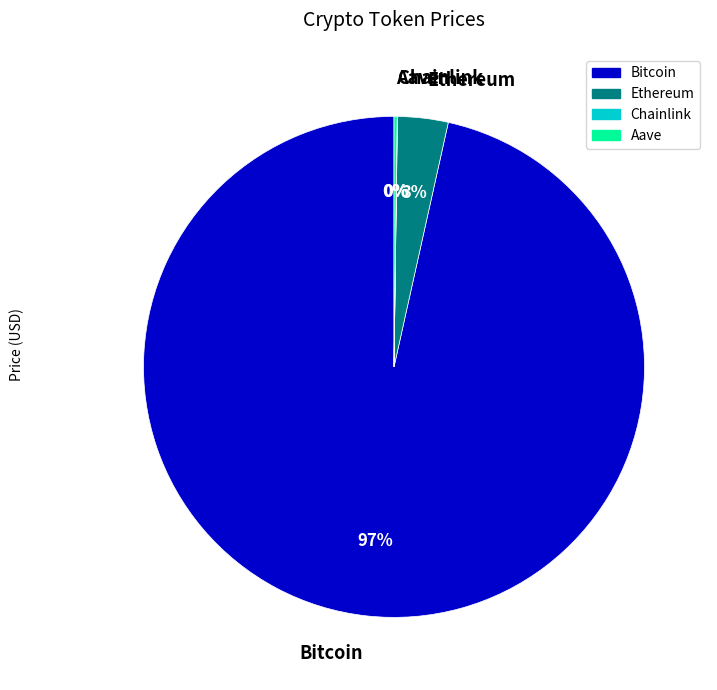

What is the majority slice?

Bitcoin